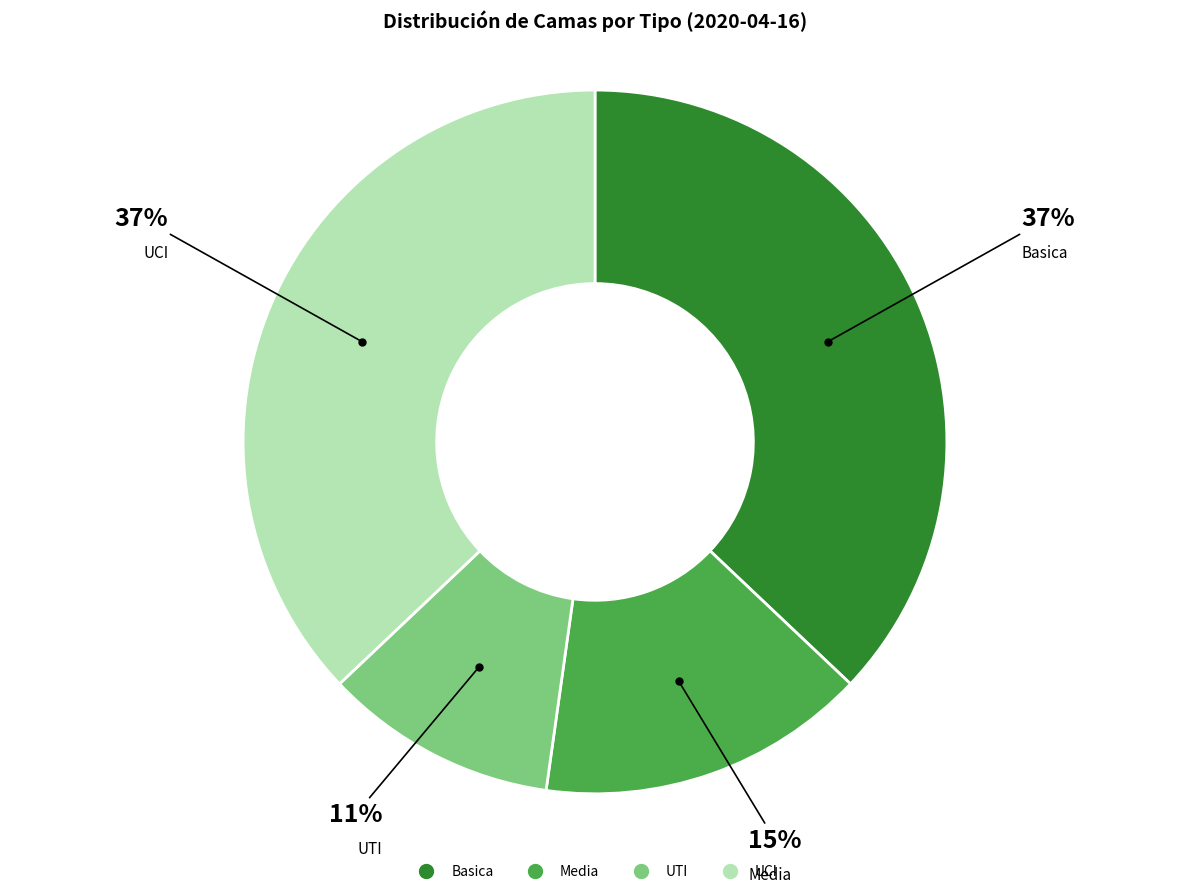

To the nearest percent, what percentage of the pie is Basica?

37%